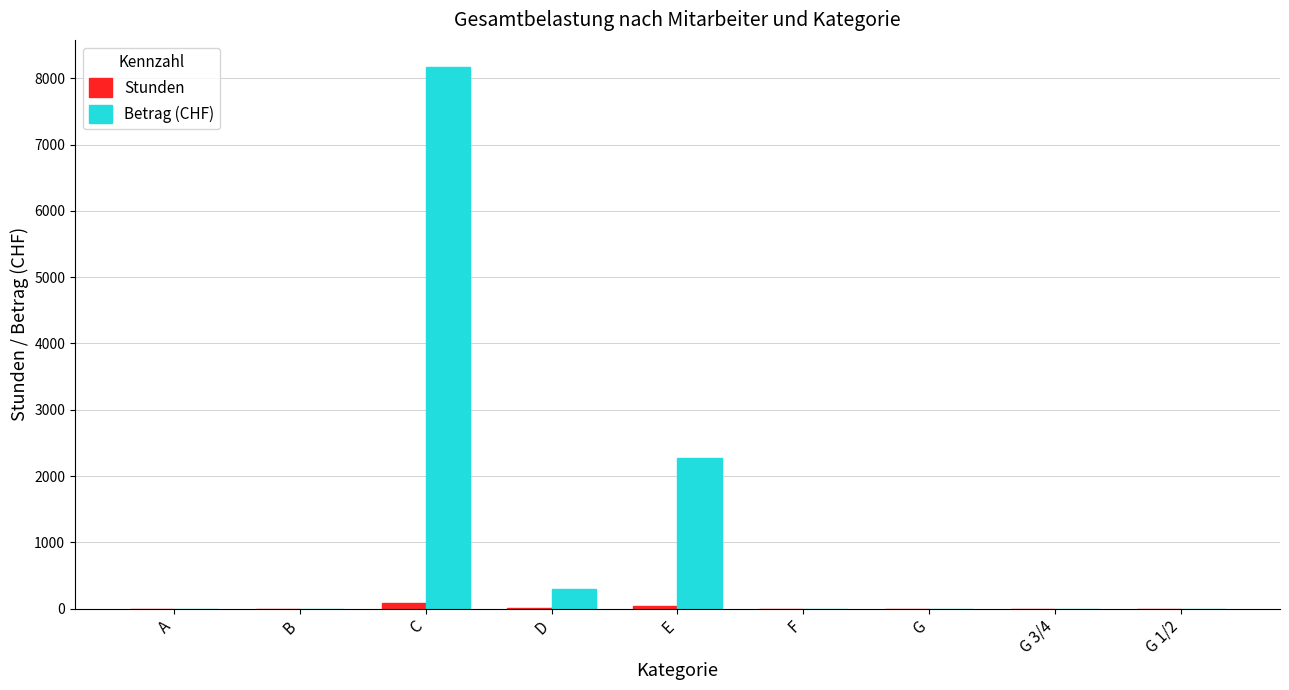

Does the chart contain stacked bars?

No